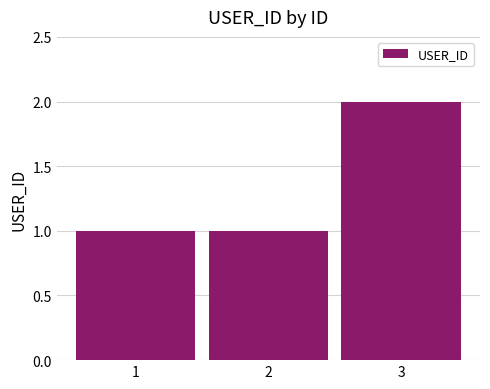

The value at 2 is 1. True or false?

True